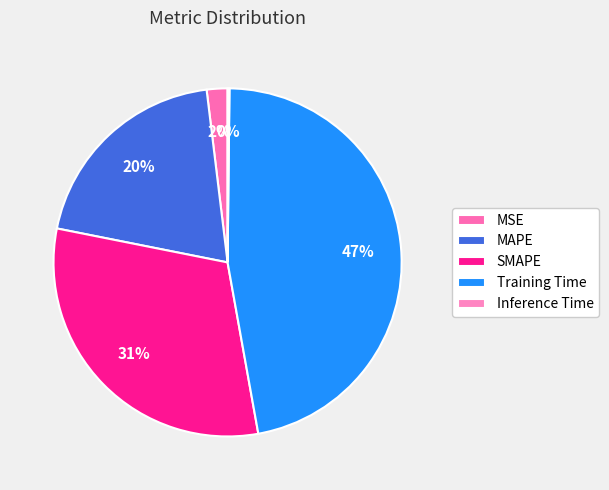

True or false: Training Time accounts for 38% of the total.

False